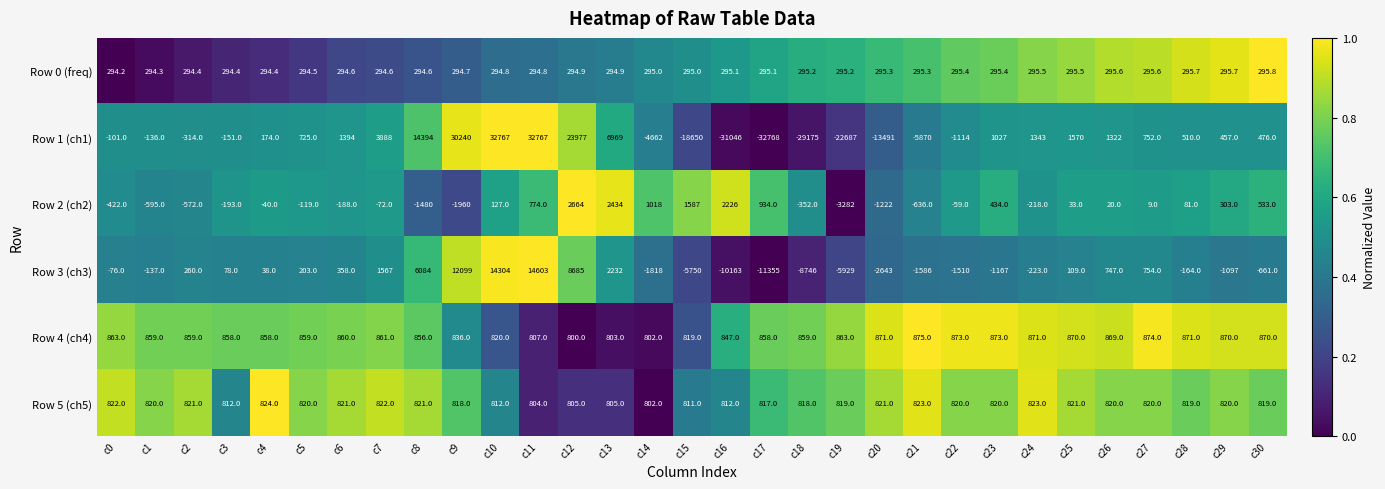

At which label does Row 1 (ch1) first exceed 476?

c5